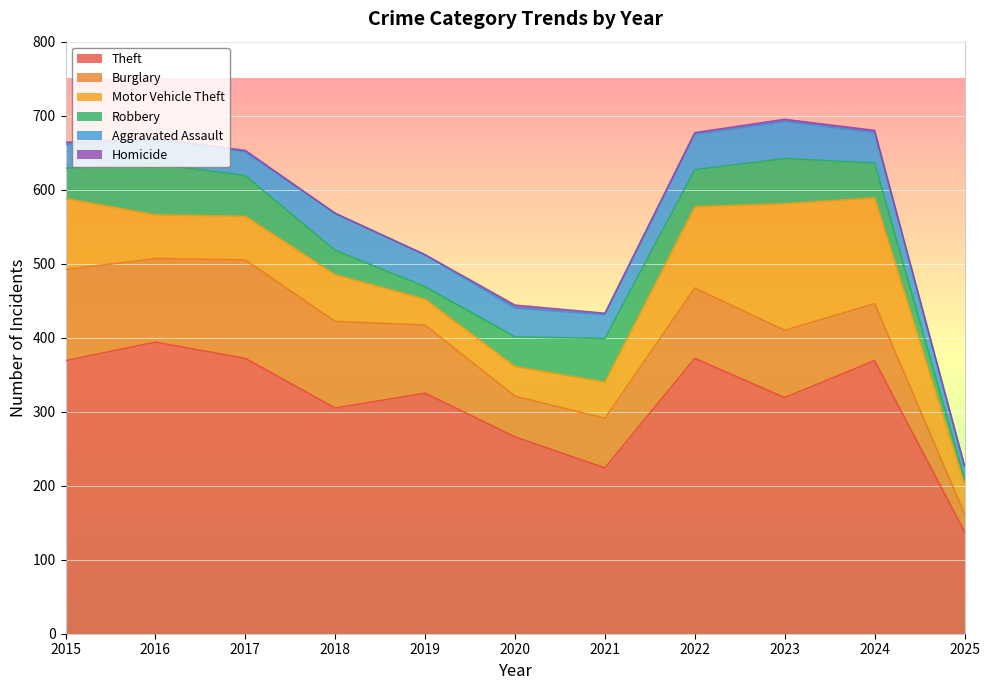

Reading left to right, what are all the values shown in this chart?

Aggravated Assault: 2015=32	2016=32	2017=32	2018=50	2019=43	2020=39	2021=32	2022=48	2023=50	2024=41	2025=16
Burglary: 2015=123	2016=113	2017=133	2018=117	2019=92	2020=55	2021=67	2022=95	2023=91	2024=77	2025=24
Motor Vehicle Theft: 2015=96	2016=59	2017=59	2018=63	2019=35	2020=40	2021=49	2022=110	2023=171	2024=143	2025=40
Robbery: 2015=41	2016=69	2017=55	2018=33	2019=17	2020=40	2021=59	2022=50	2023=61	2024=47	2025=8
Theft: 2015=369	2016=394	2017=372	2018=305	2019=325	2020=266	2021=224	2022=372	2023=319	2024=369	2025=138
Homicide: 2015=3	2016=2	2017=2	2018=0	2019=0	2020=4	2021=2	2022=2	2023=3	2024=3	2025=1